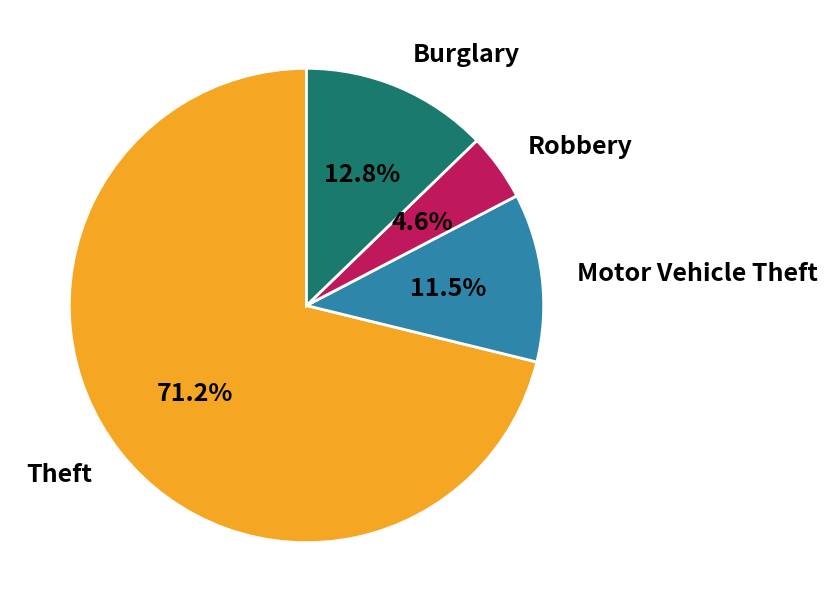

To the nearest percent, what is the average slice percentage?

25%